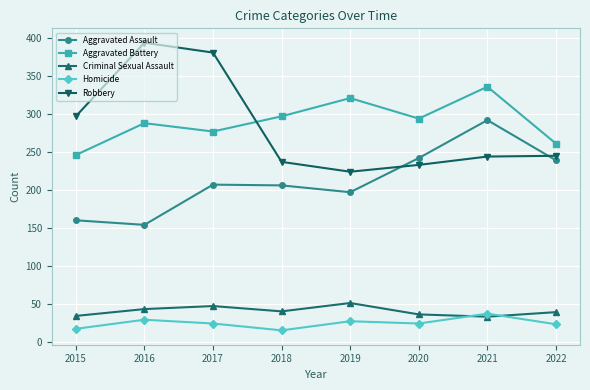

True or false: Criminal Sexual Assault and Aggravated Battery intersect in this chart.

False